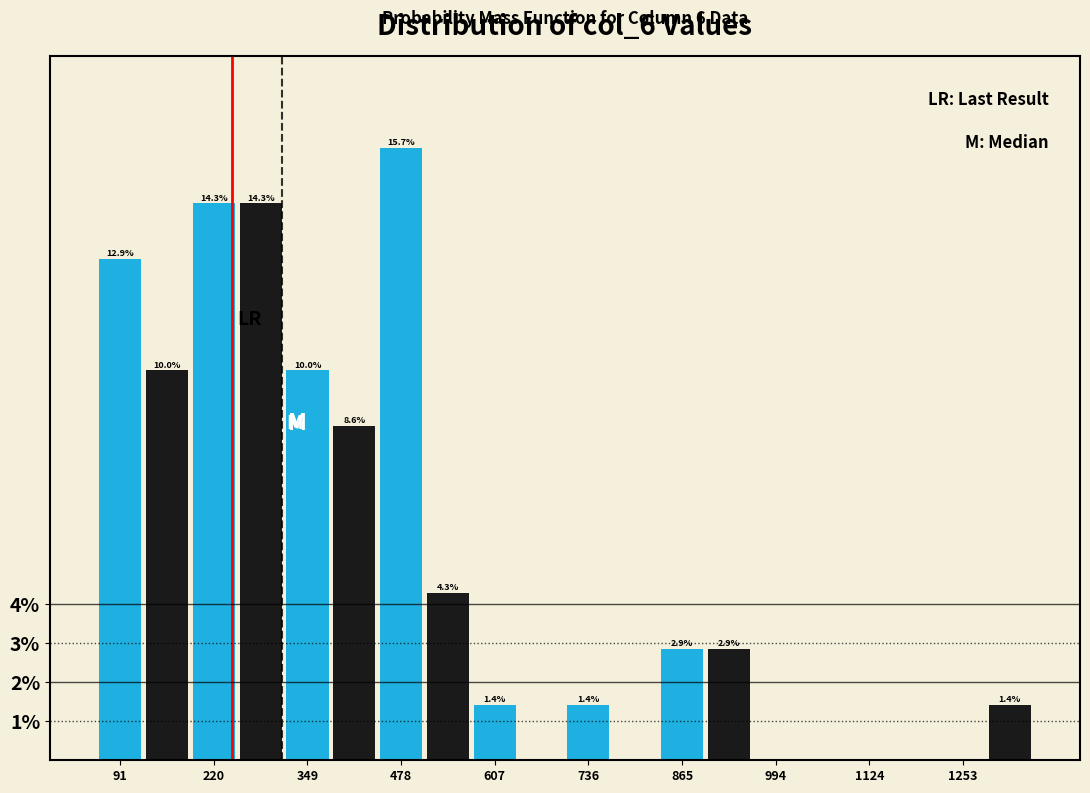

Read against the x-axis, roughly where is the centre of the tallest bar?

480